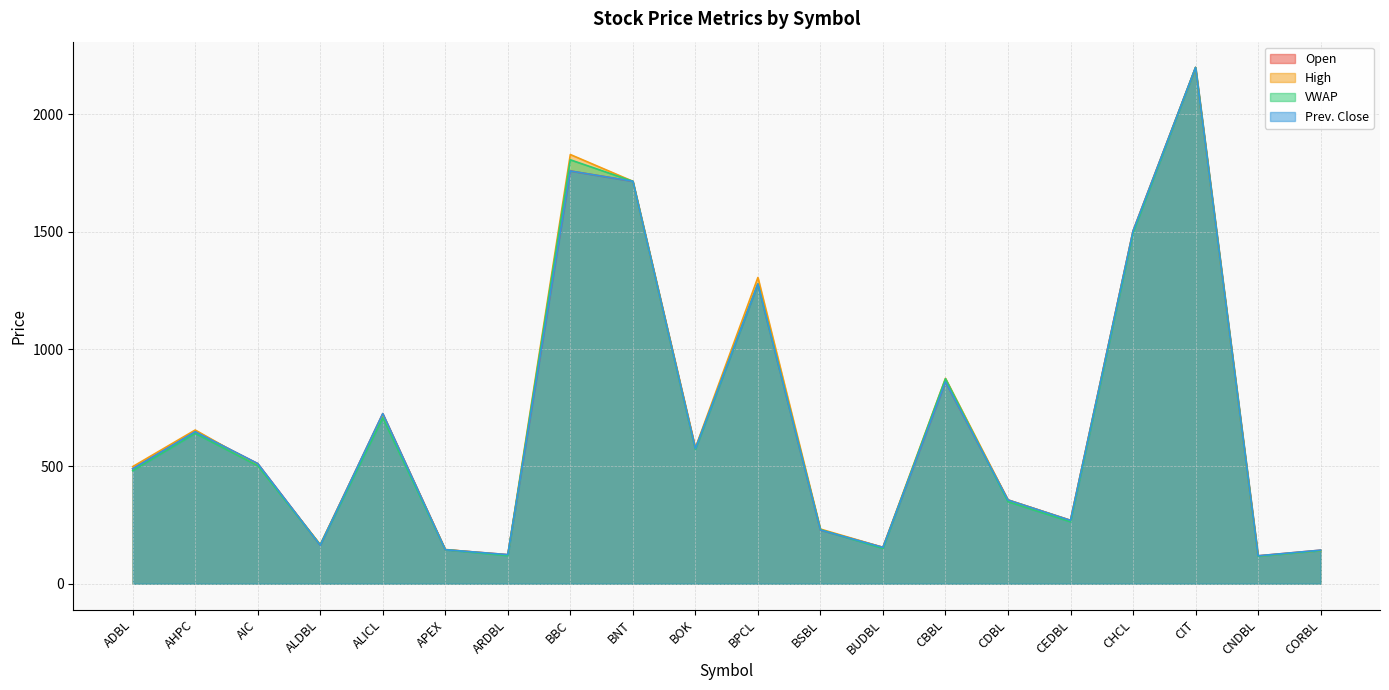

What value does the VWAP series have at ADBL?

481.6